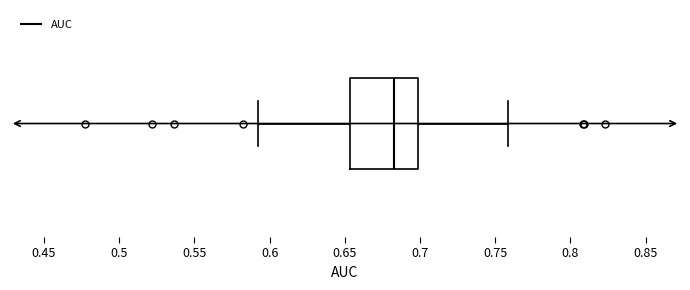

Read this box plot against the x-axis: the position of the median line, the range covered by the box, and the ends of both whiskers. The values are not printed on the chart, so give them approximately, as read against the axis.

median 0.685, box 0.655 to 0.700, whiskers 0.590 to 0.760